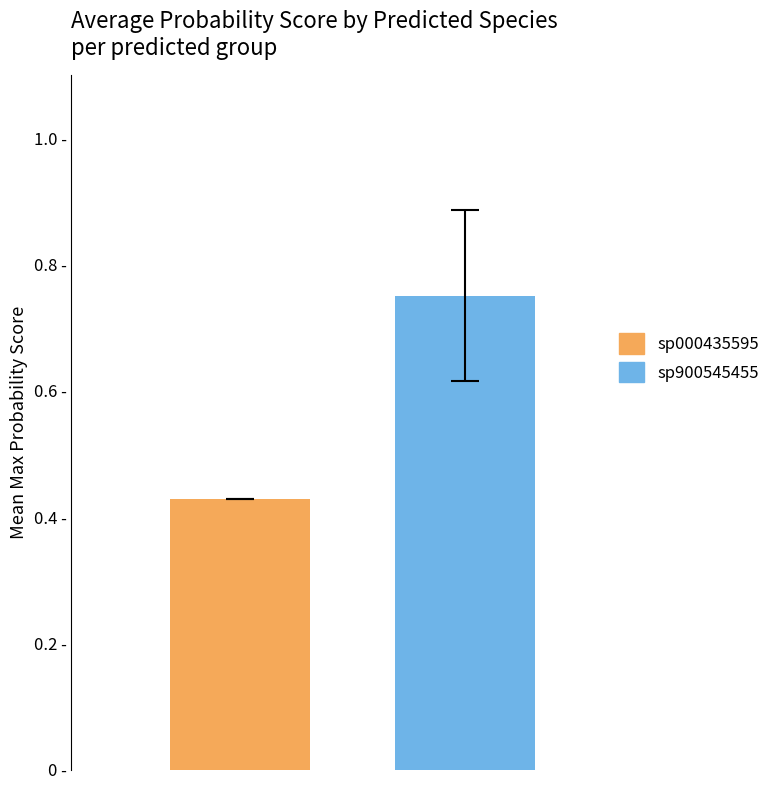

Are the bars horizontal?

No